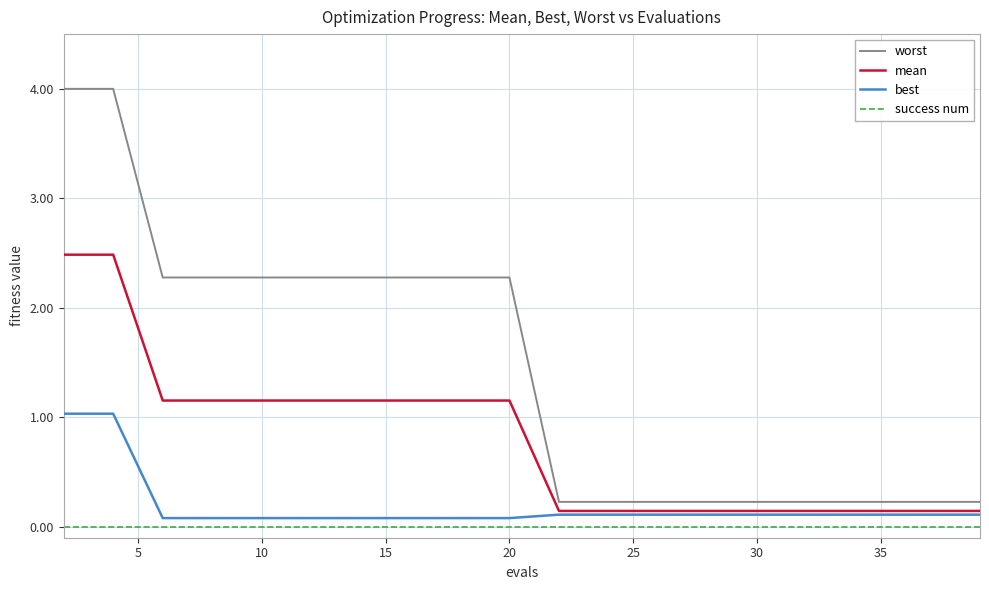

Which series has the widest spread of values?

worst